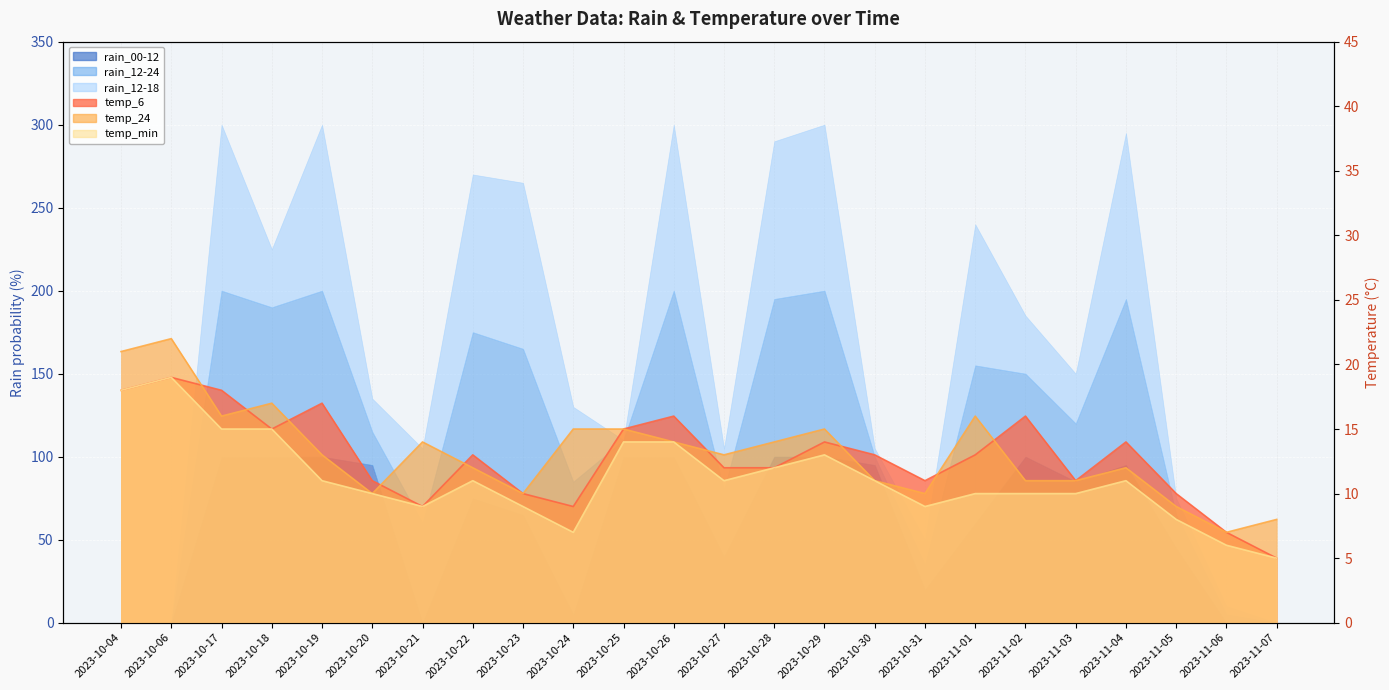

What is the average value of the temp_6 series?

13